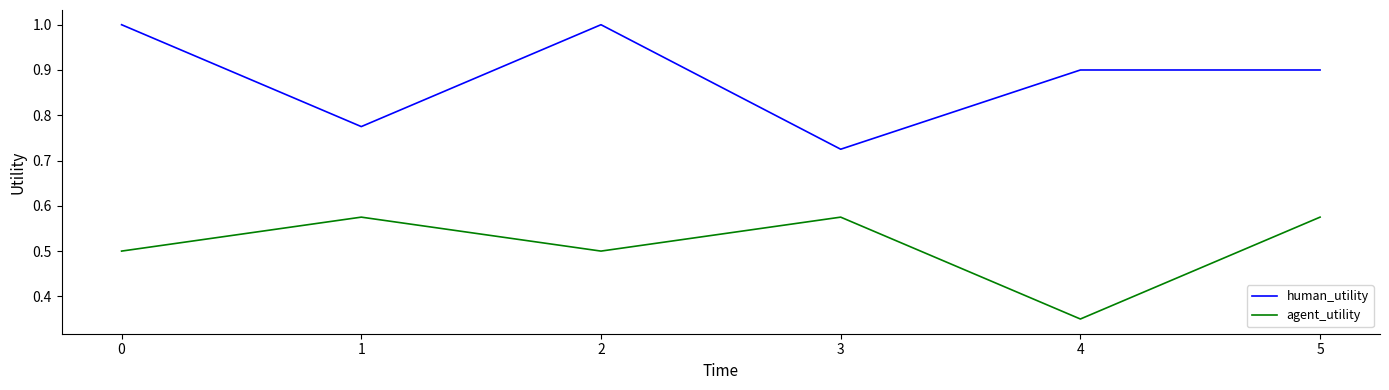

What is the difference between the maximum and minimum values in the agent_utility series?

0.2